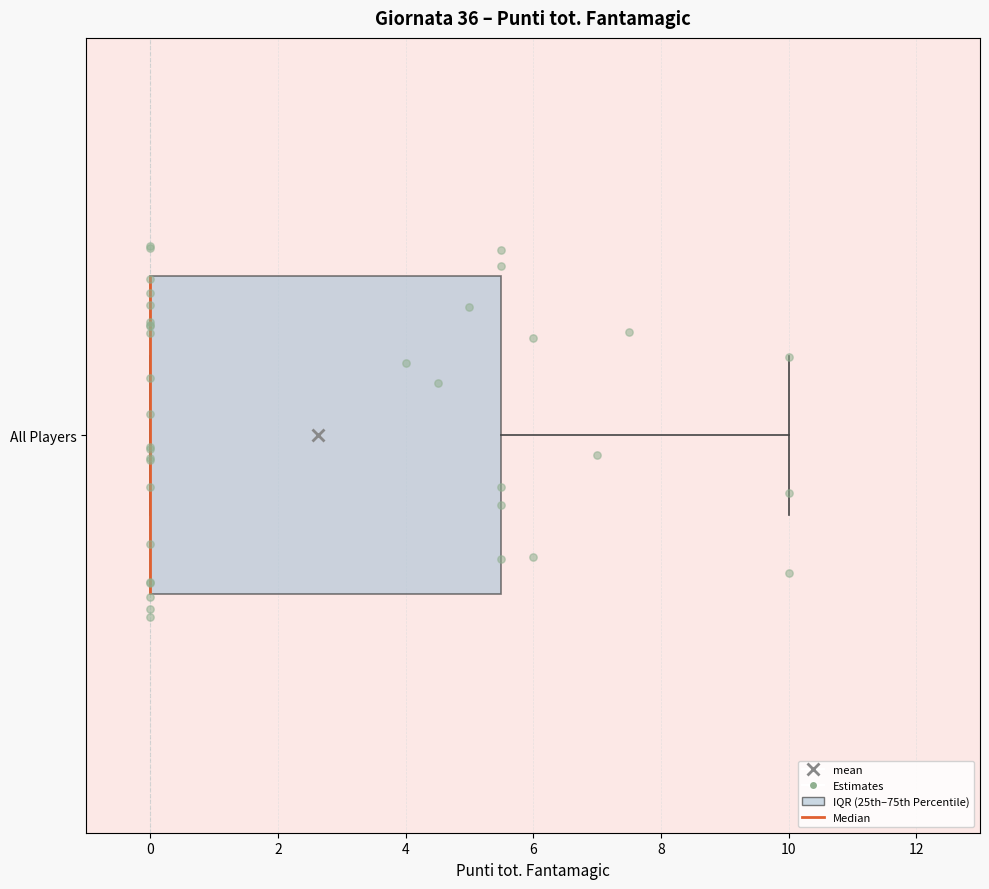

Read this box plot against the x-axis: the position of the median line, the range covered by the box, and the ends of both whiskers. The values are not printed on the chart, so give them approximately, as read against the axis.

median 0.0 (drawn on the box's left edge), box 0.0 to 5.6, whiskers 0.0 to 10.0